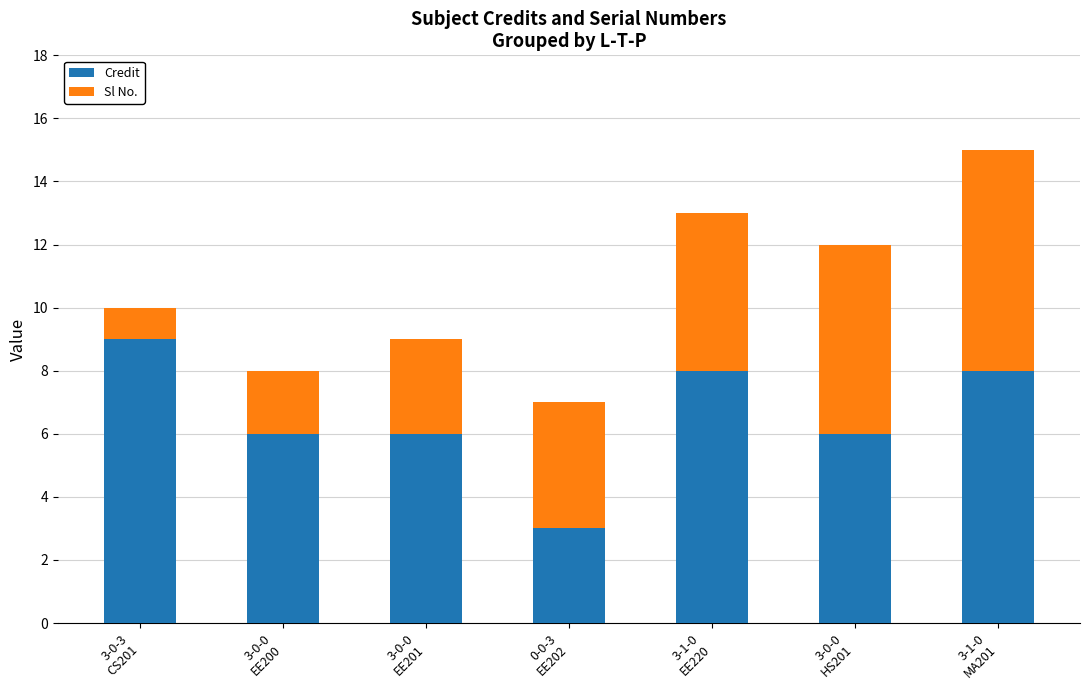

How many categories are shown in the chart?

7